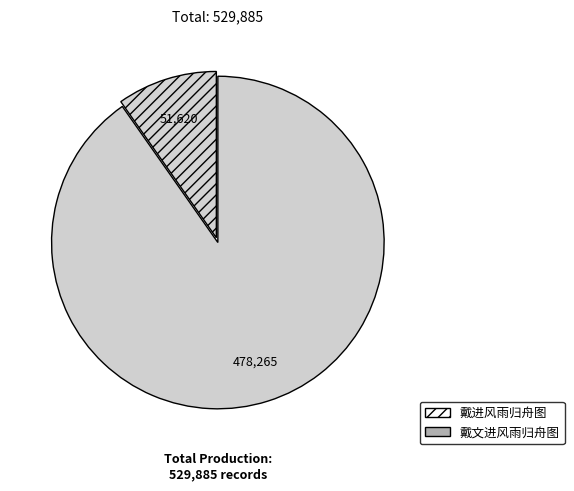

How many slices are in this pie chart?

2